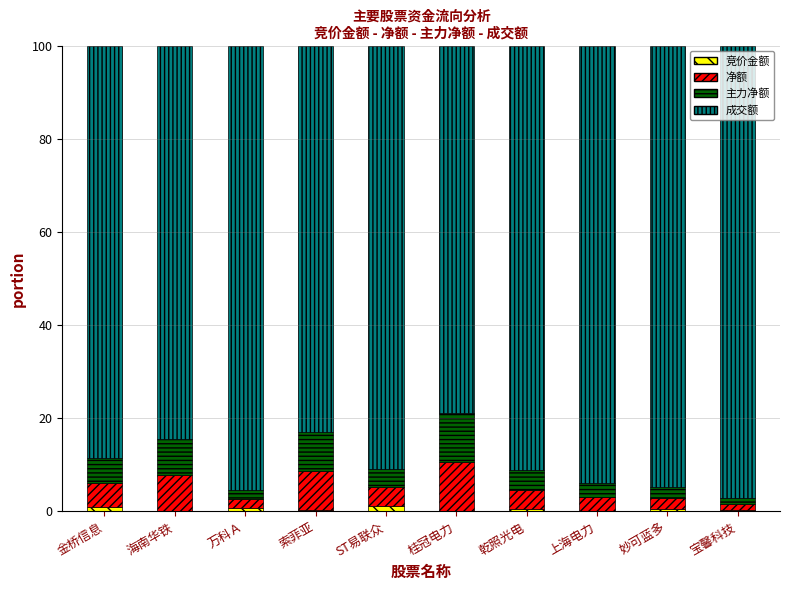

What is the average value of the 成交额 series?

89.8